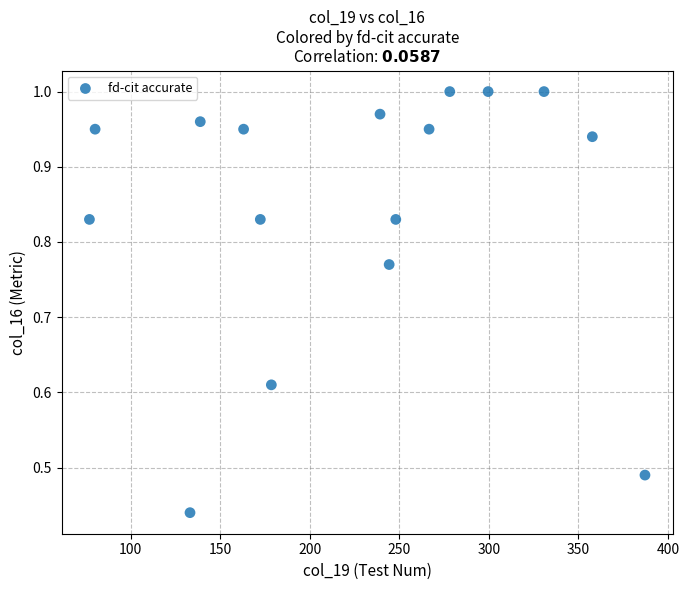

What is the range of X values (max minus min)?

310.3